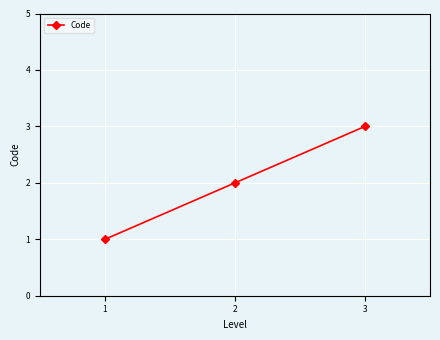

Rank the categories by value from lowest to highest.

1, 2, 3